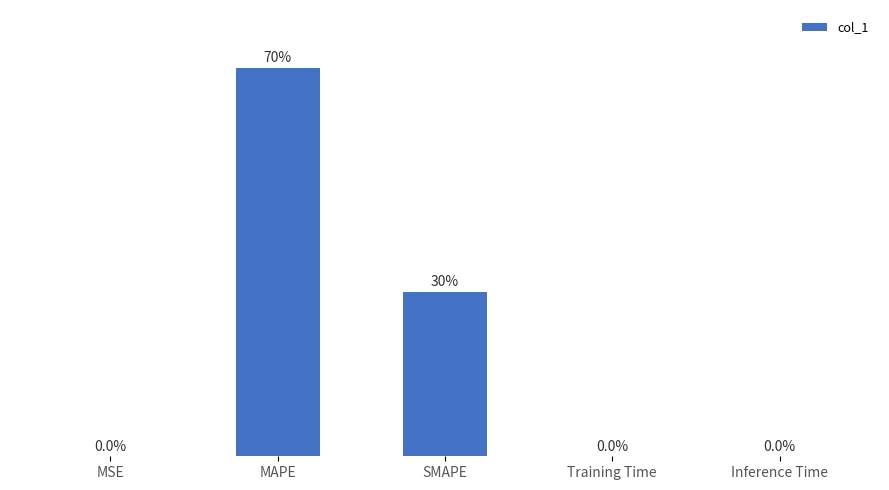

Which label corresponds to the largest value in the chart?

MAPE